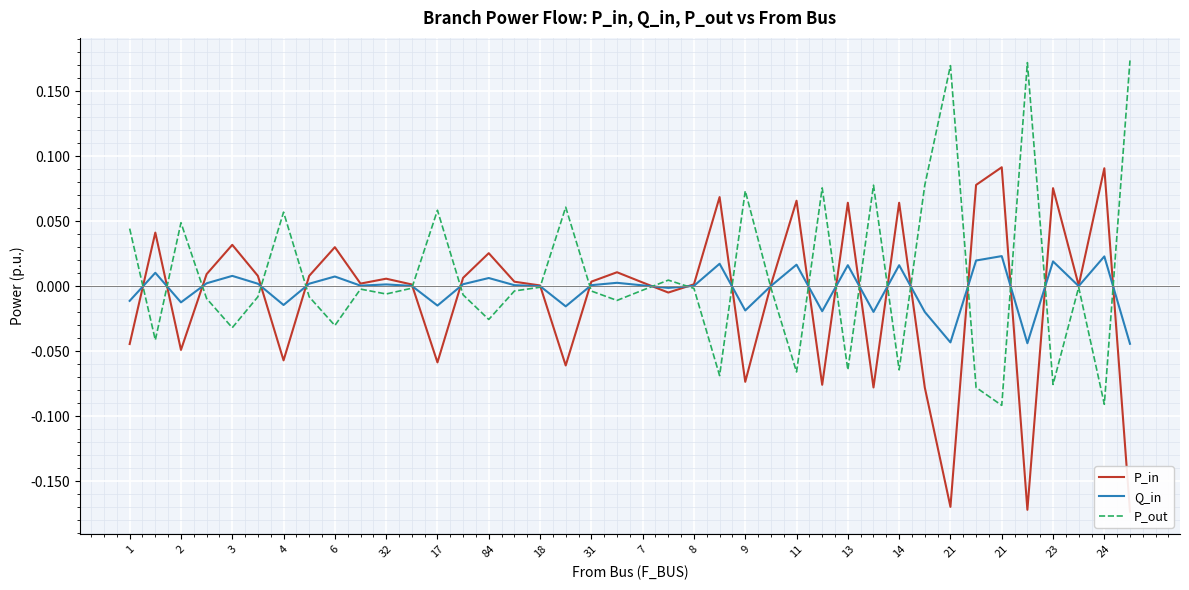

The value of P_in at 4 is 0.0. True or false?

False